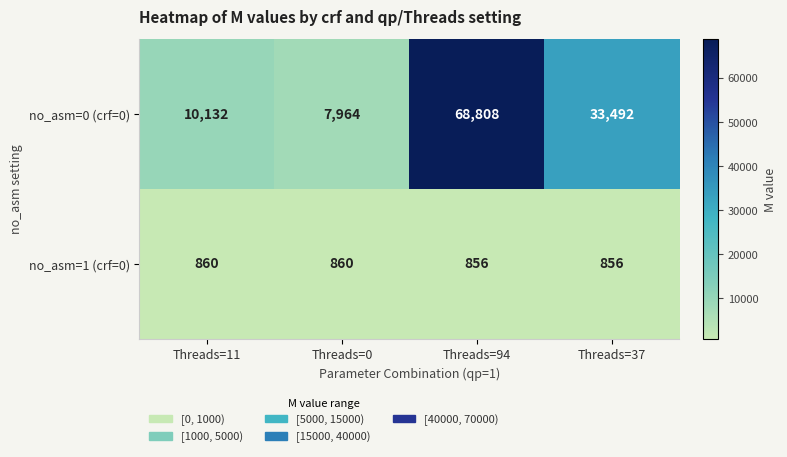

Rank the series by their average value, from highest to lowest.

no_asm=0 (crf=0), no_asm=1 (crf=0)